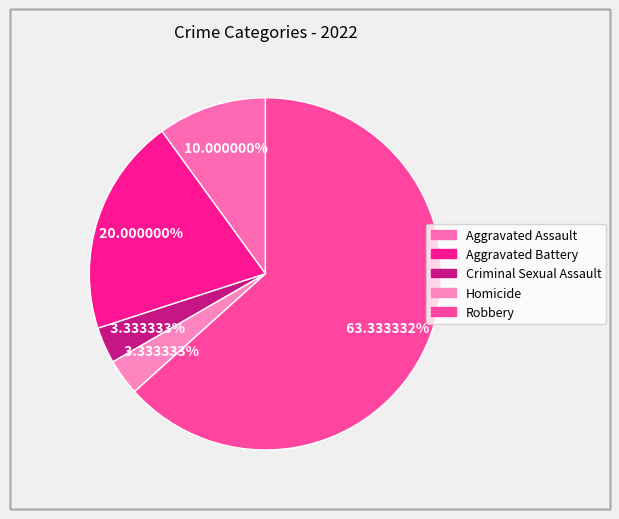

To the nearest percent, what portion does Aggravated Battery represent?

20%